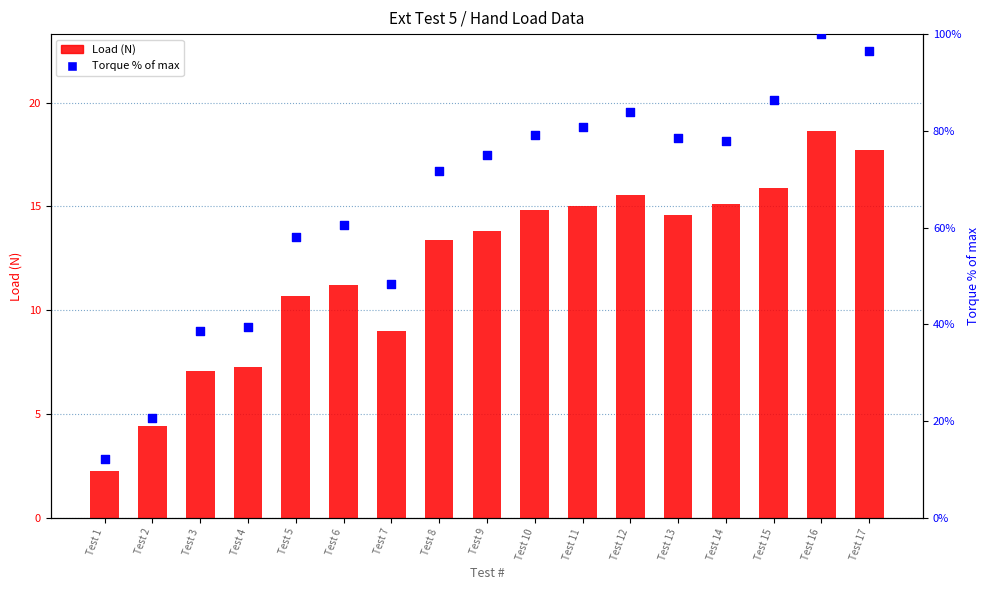

What are all the series names shown in the legend?

Load (N), Torque % of max